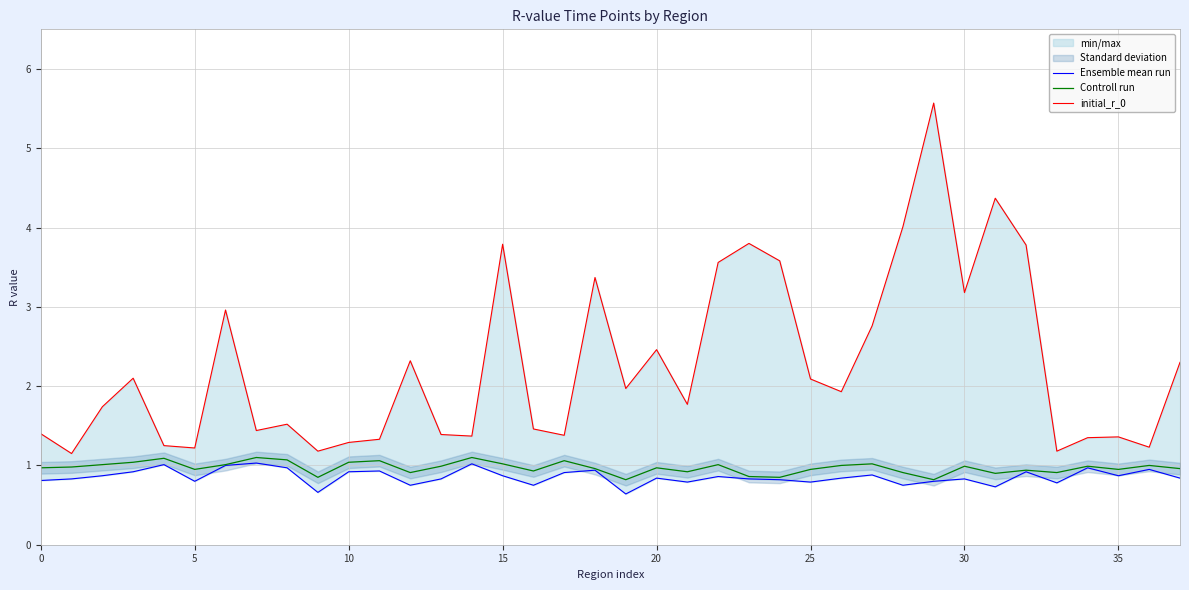

How many interior local valleys does the Ensemble mean run series have?

11